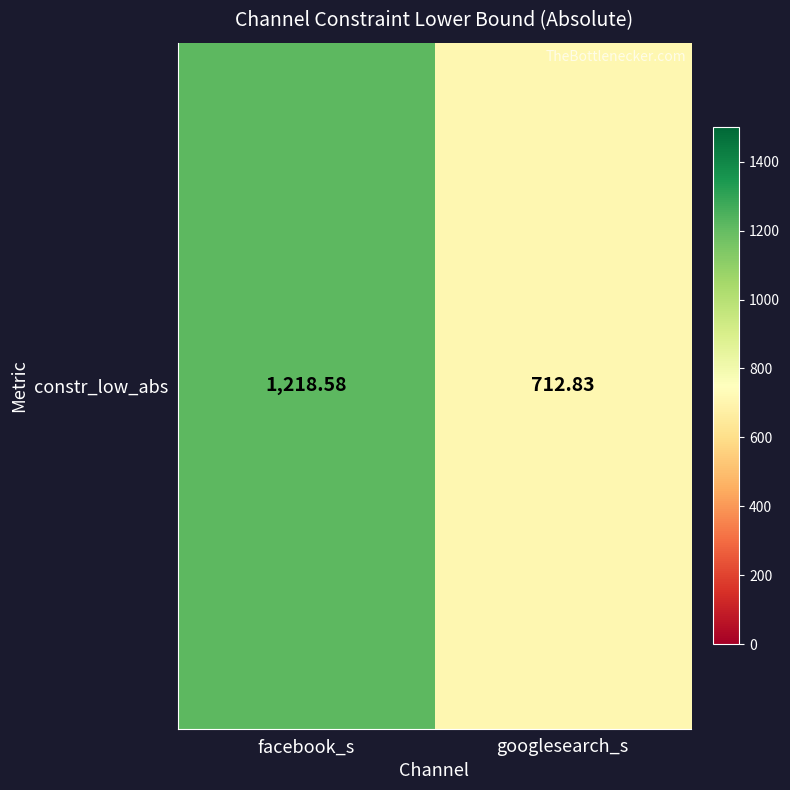

Reading left to right, extract all data points from this chart.

1218.6	712.8